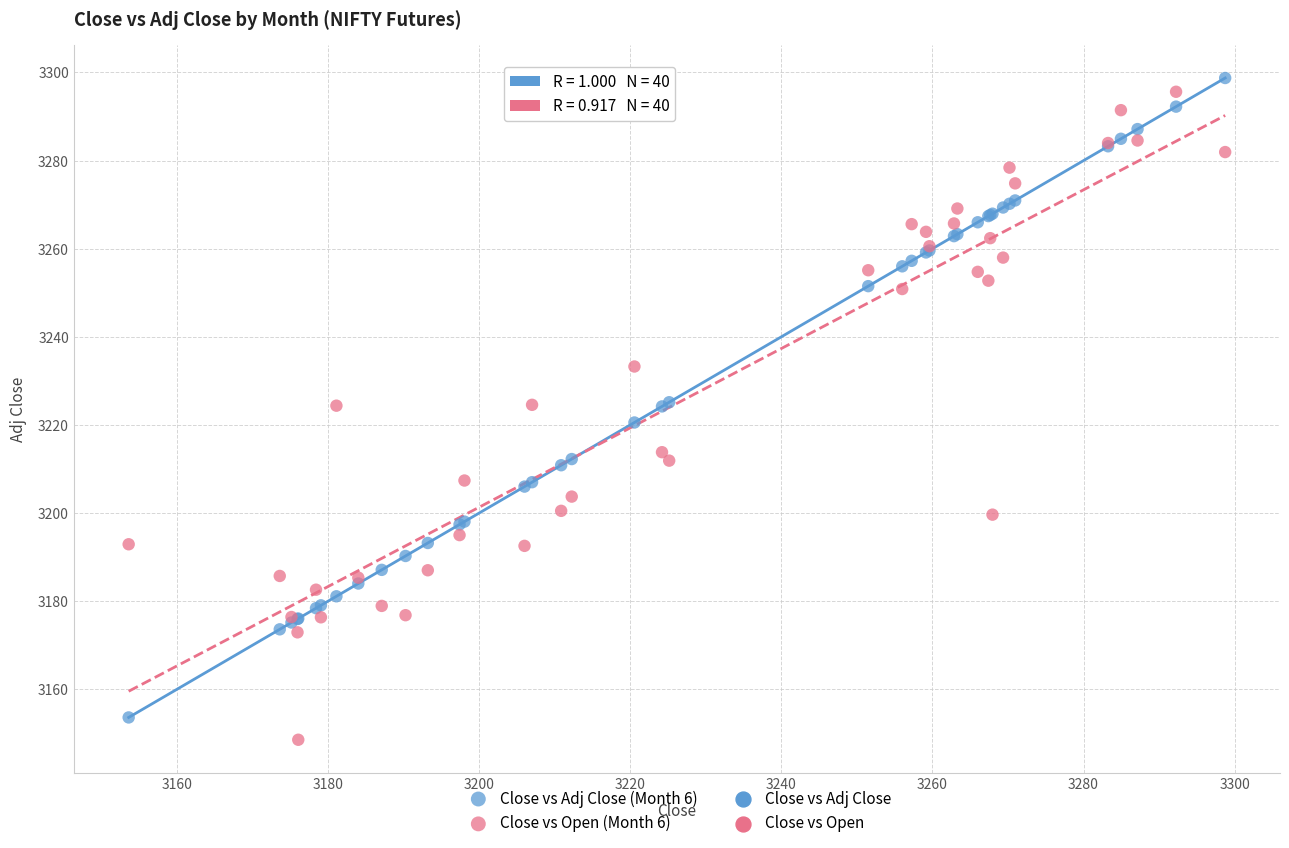

What is the X range (max minus min) for the scatter plot?

145.1